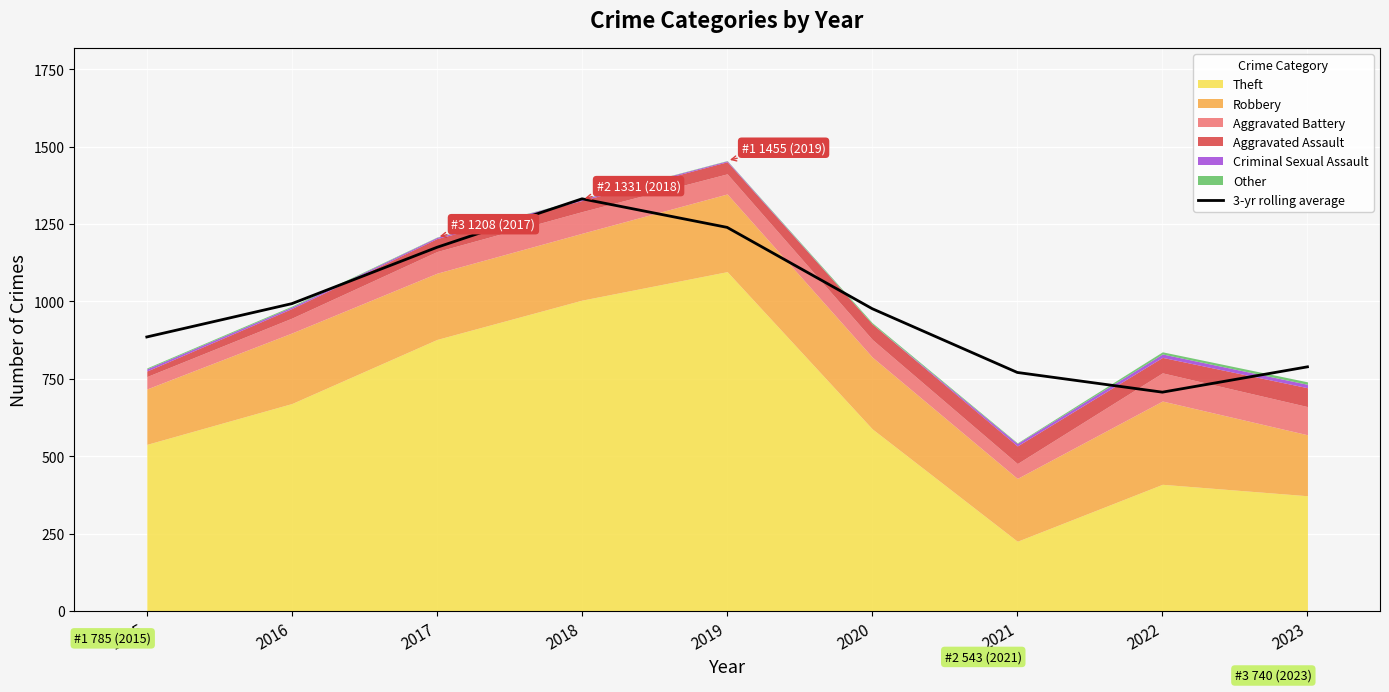

The value at 2015 is 885.0. True or false?

True